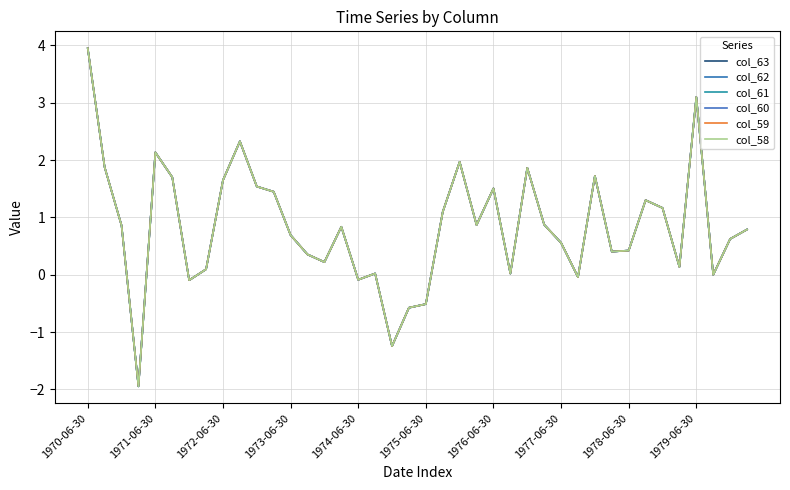

How many intersections are there between col_58 and col_61?

27